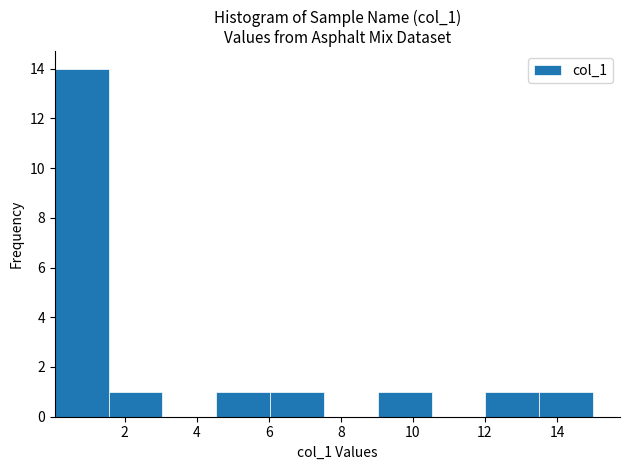

Reading left to right, list every bar in this chart as the range it spans on the x-axis followed by its height. Neither the bar edges nor the heights are printed on the chart, so give them approximately, as read against the axes.

0.0 to 1.6: 14
1.6 to 3.0: 1
3.0 to 4.6: 0
4.6 to 6.0: 1
6.0 to 7.6: 1
7.6 to 9.0: 0
9.0 to 10.6: 1
10.6 to 12.0: 0
12.0 to 13.6: 1
13.6 to 15.0: 1